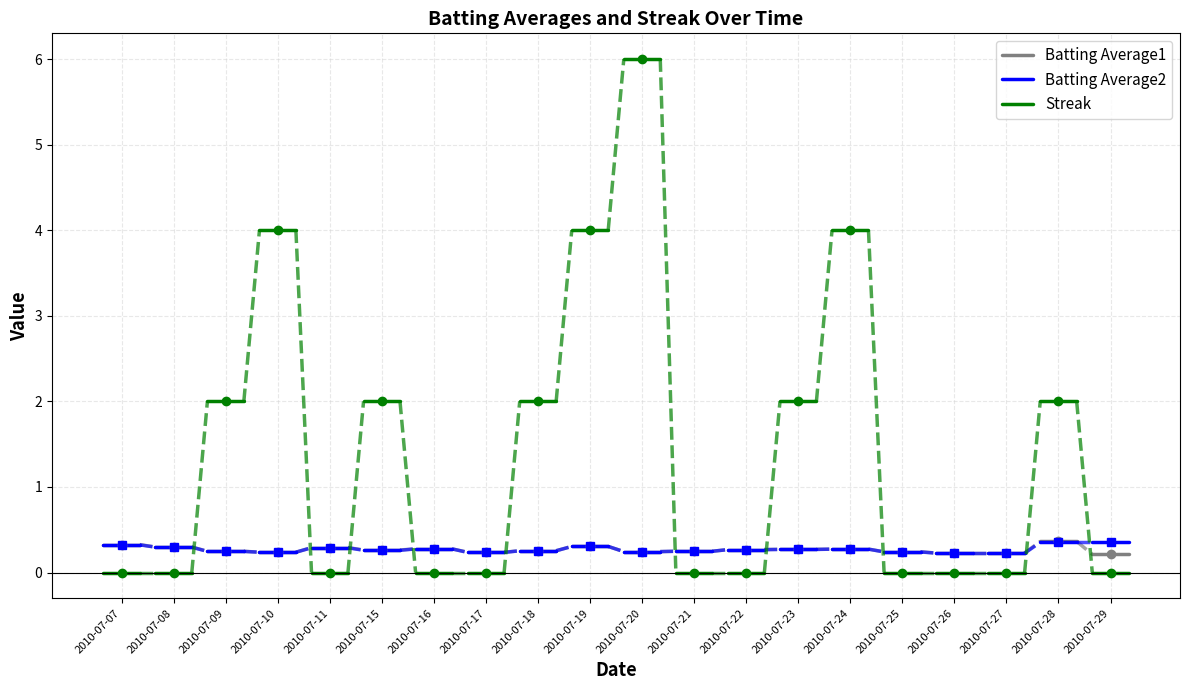

What are all the series names shown in the legend?

Batting Average1, Batting Average2, Streak